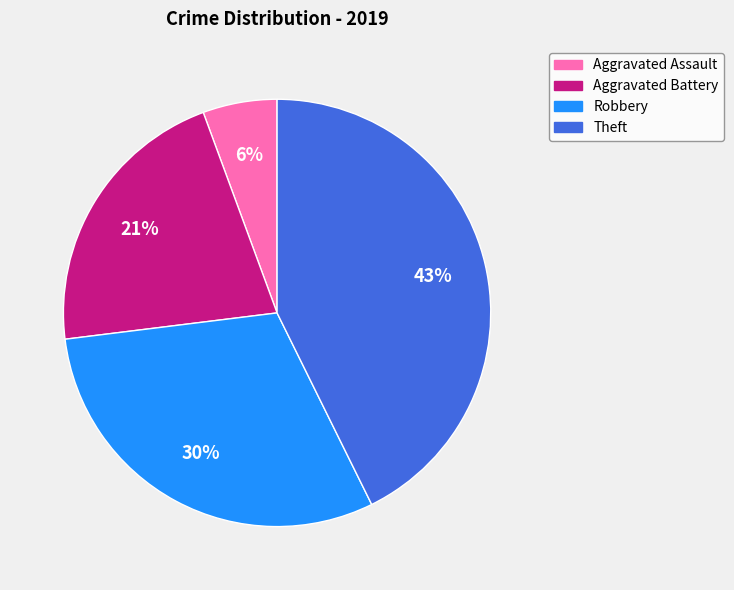

To the nearest percent, what is the difference between the Aggravated Assault and Theft slice percentages?

37%